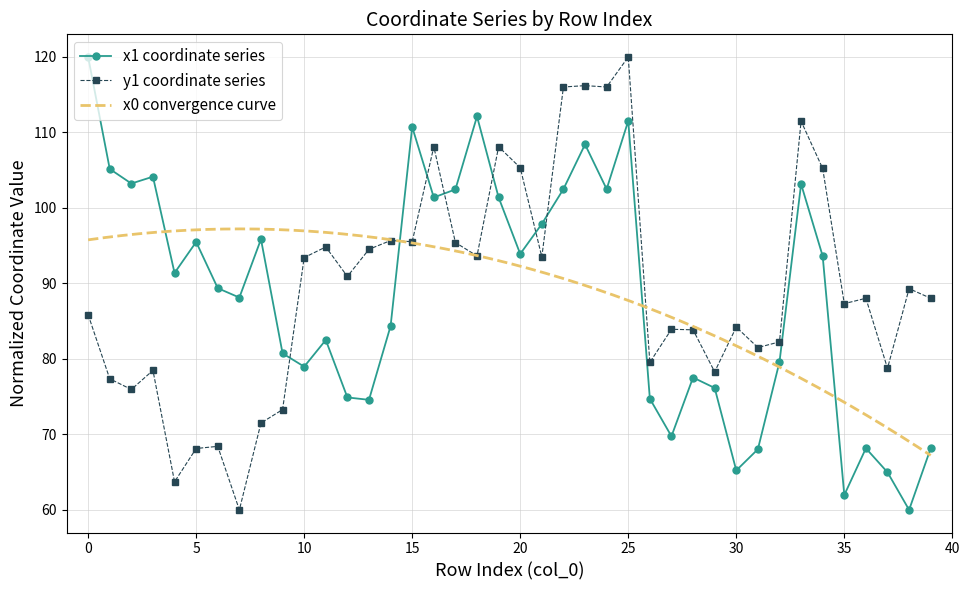

Is this an area chart (filled region under the line)?

No